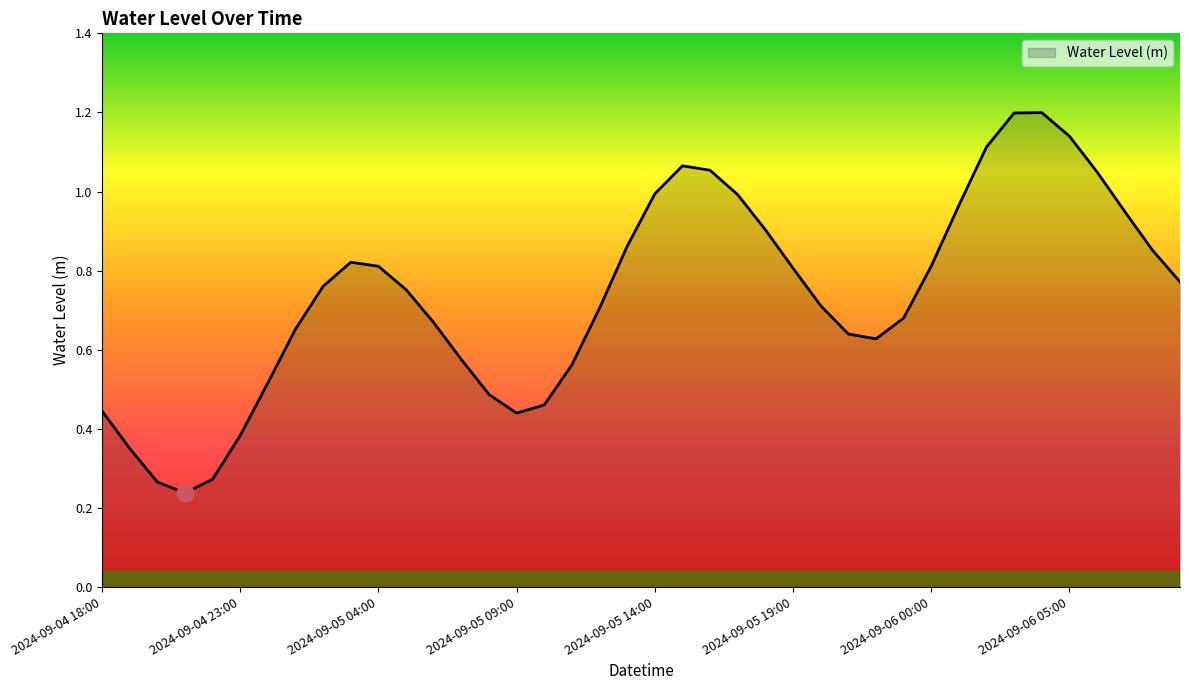

What is the greatest value displayed?

1.2